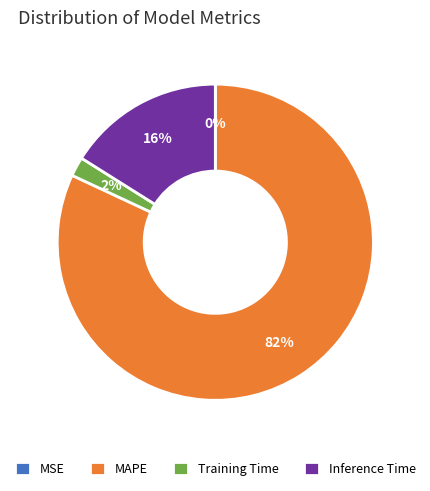

Does Inference Time account for over 50% of the chart?

No